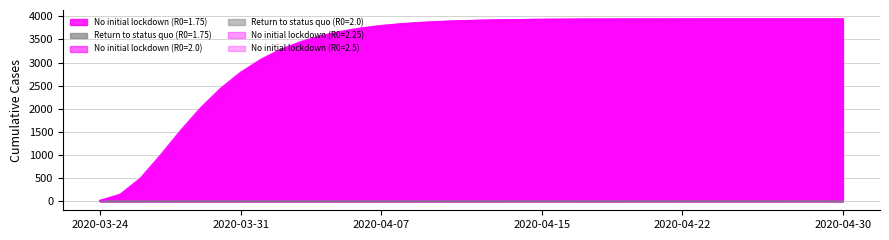

What is the total value across all series at 2020-04-16?

15727.0